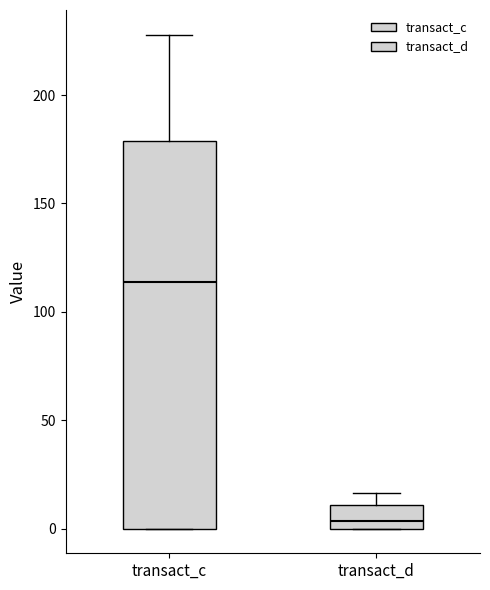

Which box's median line is the highest?

transact_c